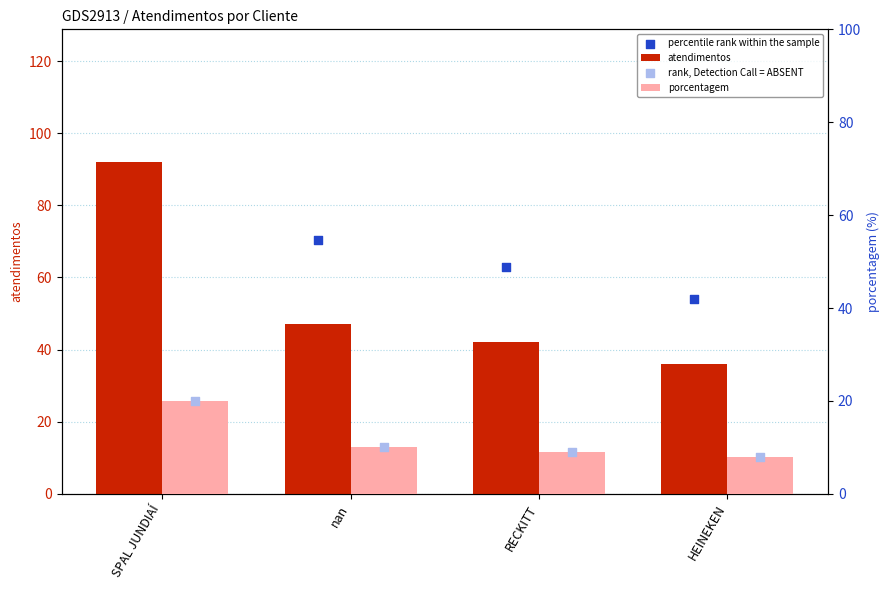

Is the value of porcentagem at SPAL JUNDIAÍ greater than the value of atendimentos at SPAL JUNDIAÍ?

No